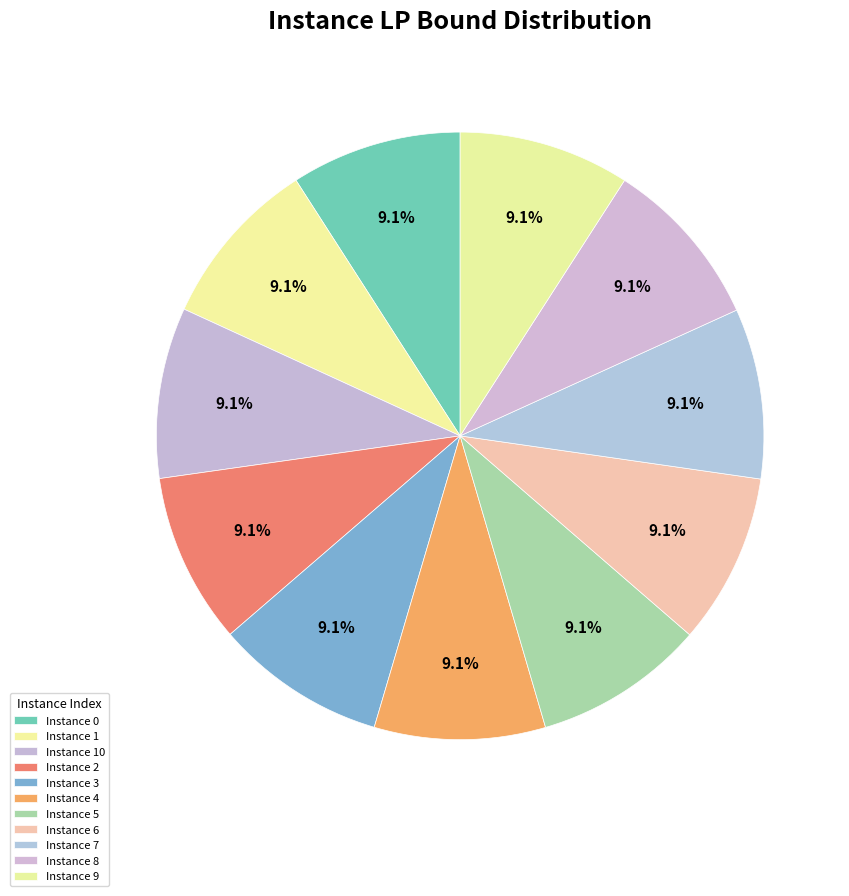

Which category has the biggest portion of the pie?

8